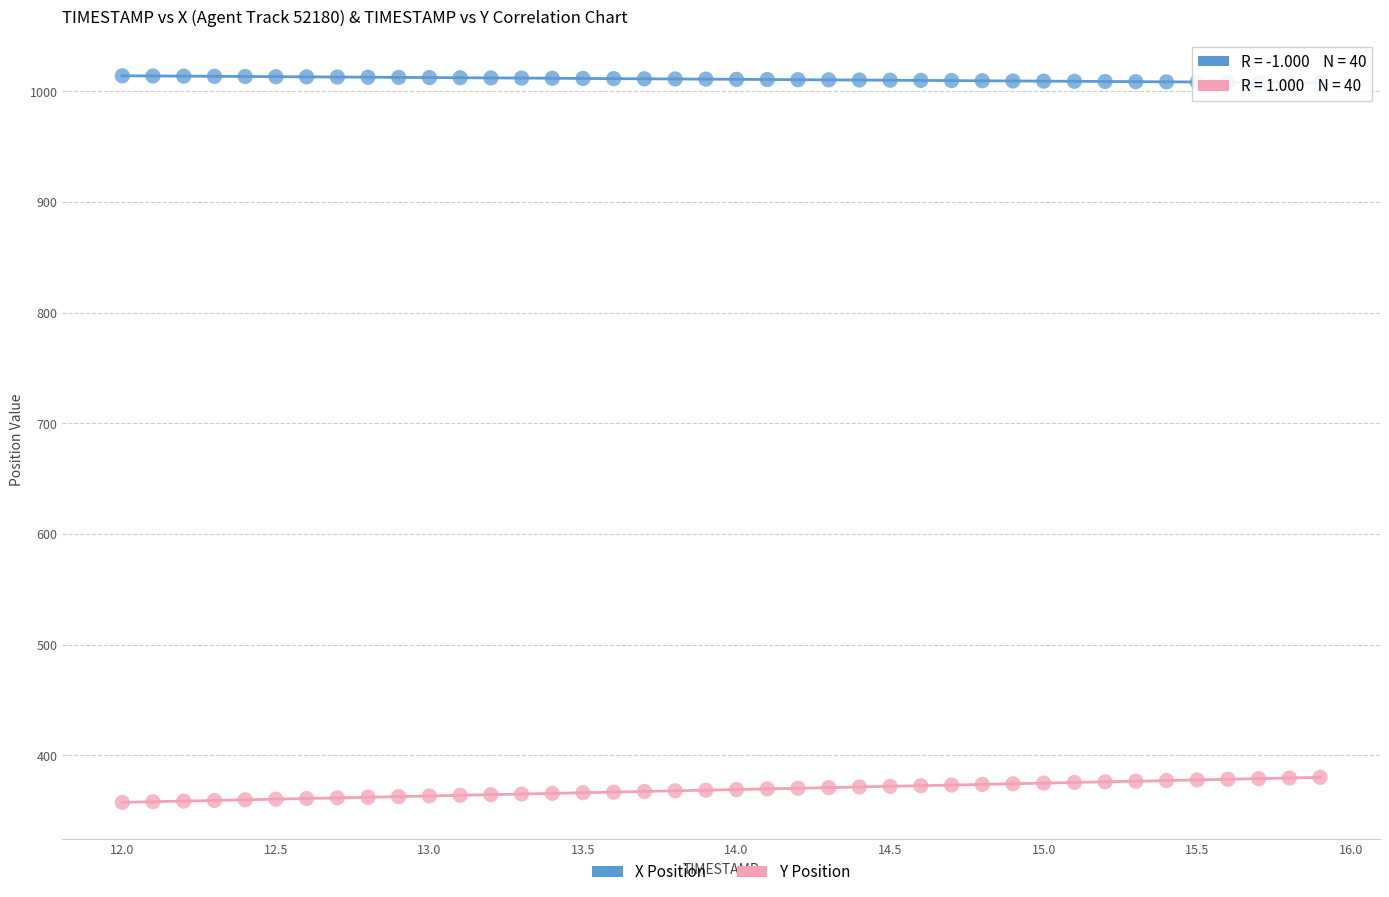

Which series contains the highest Y value?

X Position